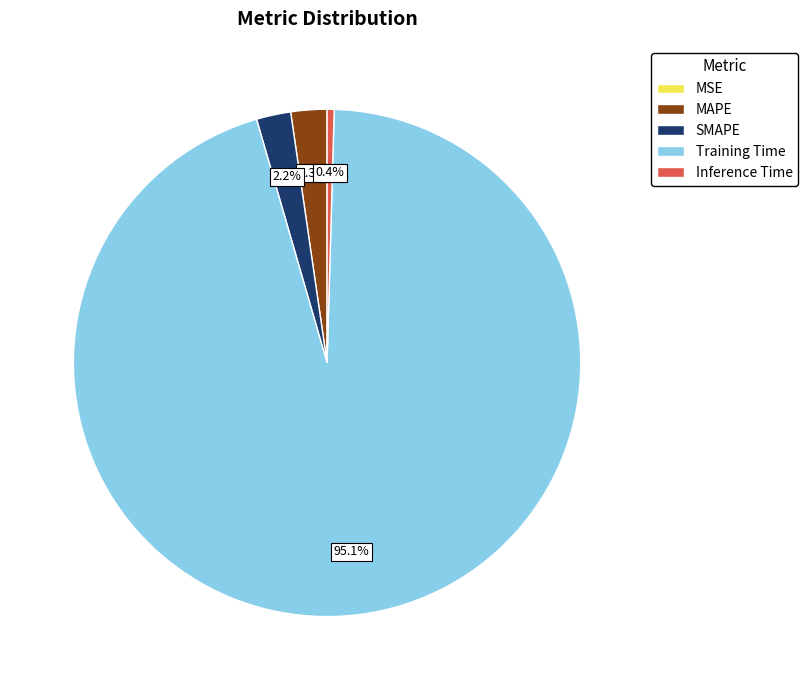

What is the total percentage of Inference Time and MAPE?

2.7%